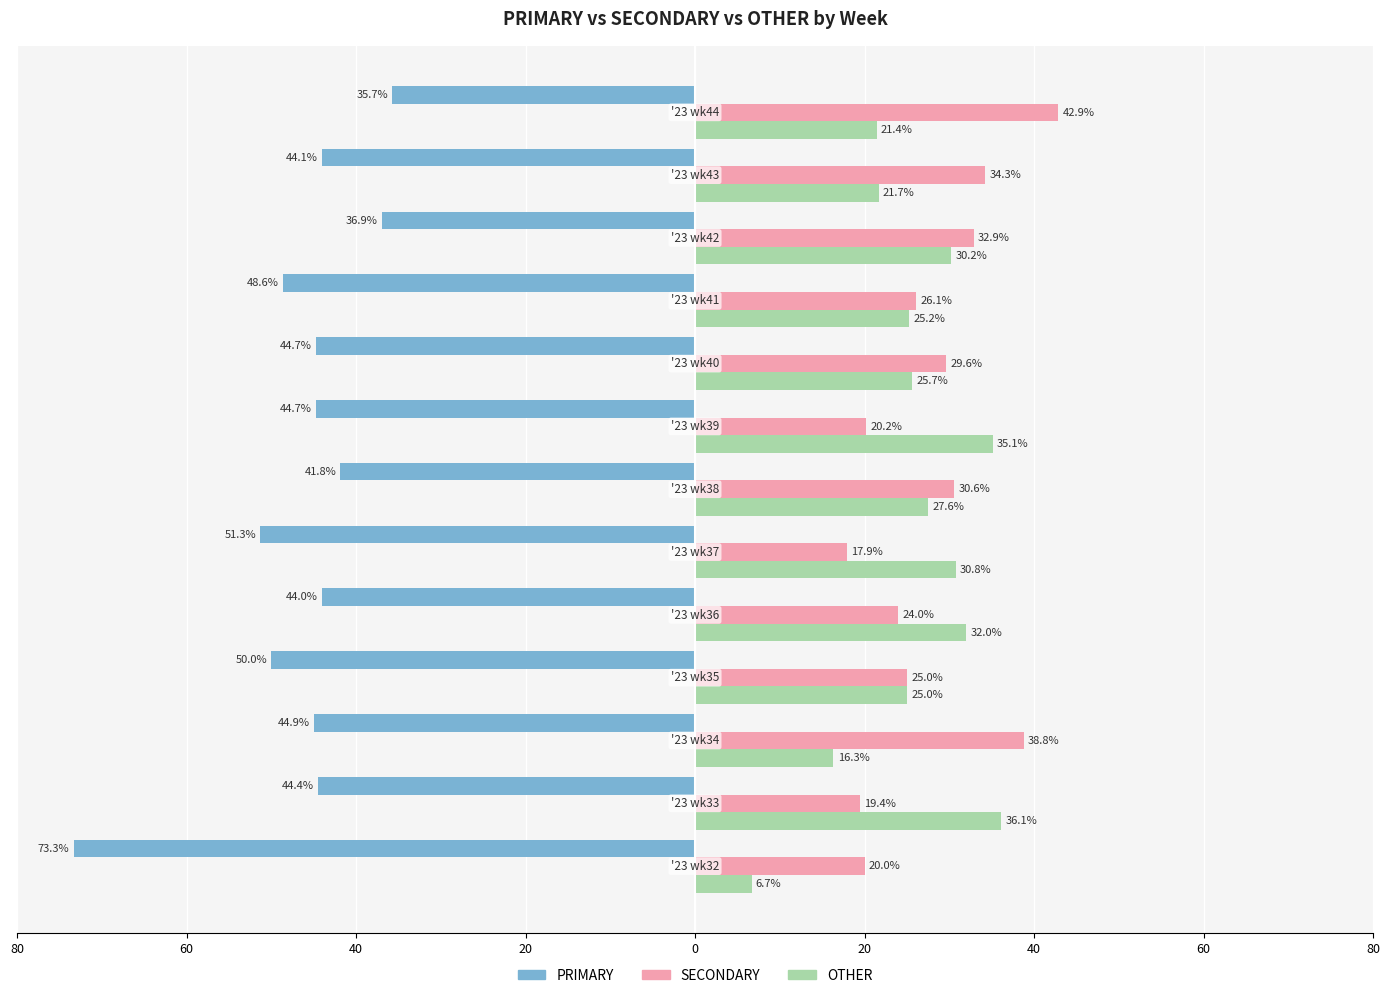

What are all the series names shown in the legend?

PRIMARY, SECONDARY, OTHER